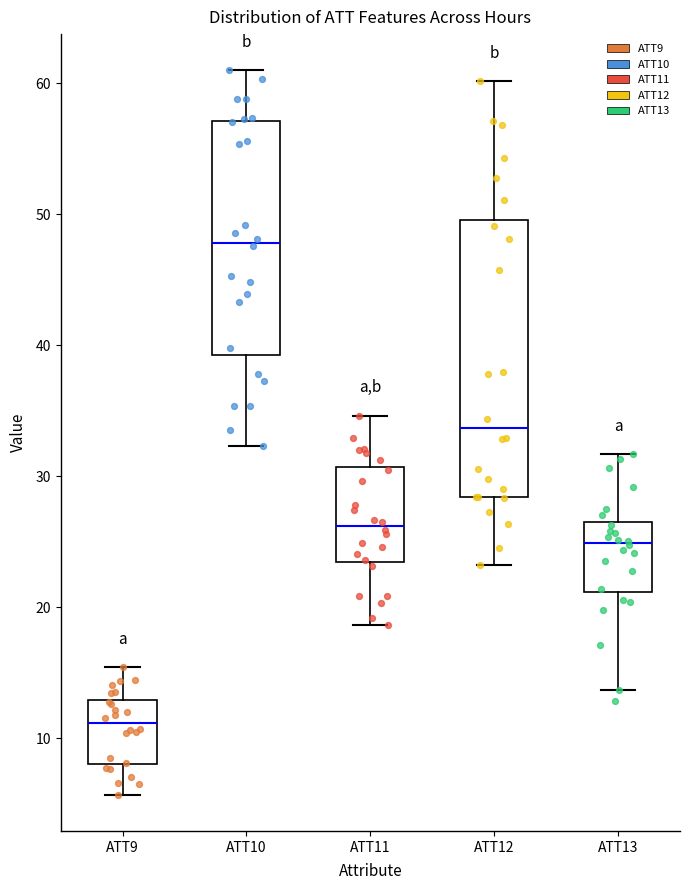

Which box has the highest median line?

ATT10